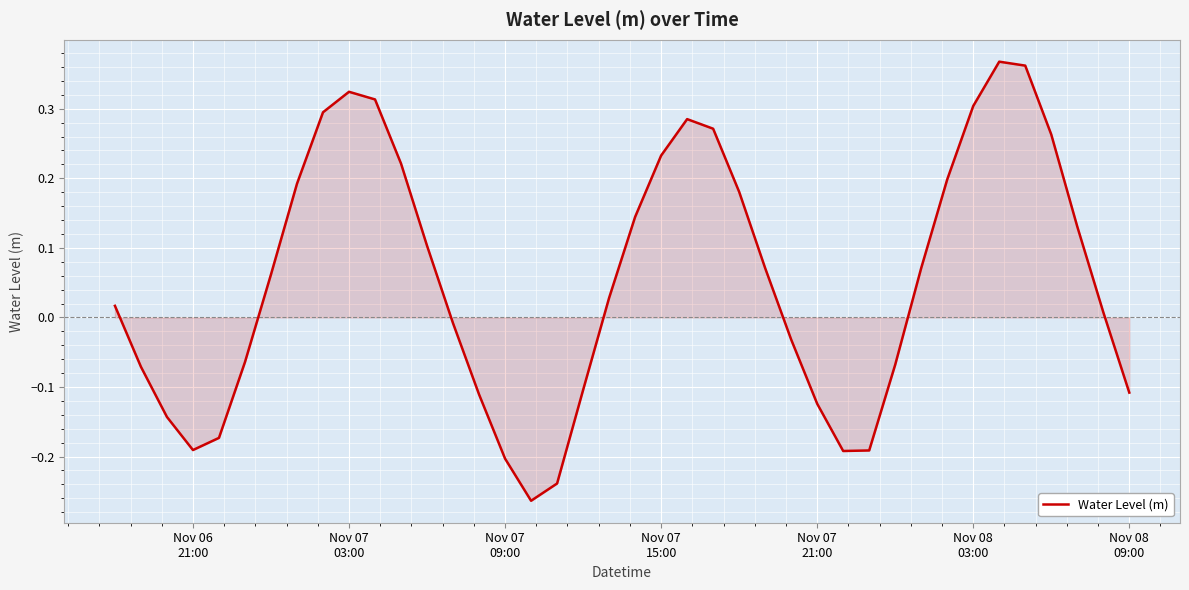

How many lines are shown in the chart?

1